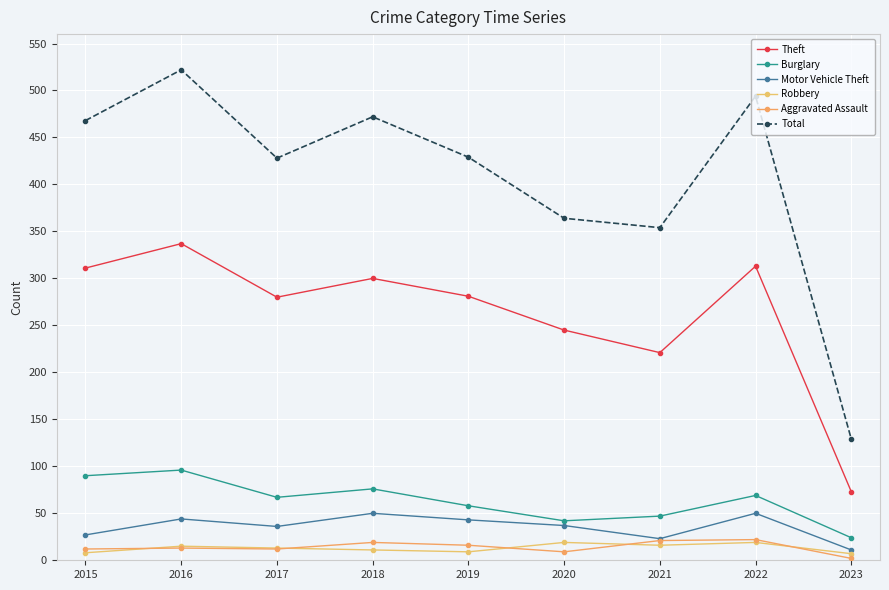

Is it true that Theft equals 175 at 2017?

False